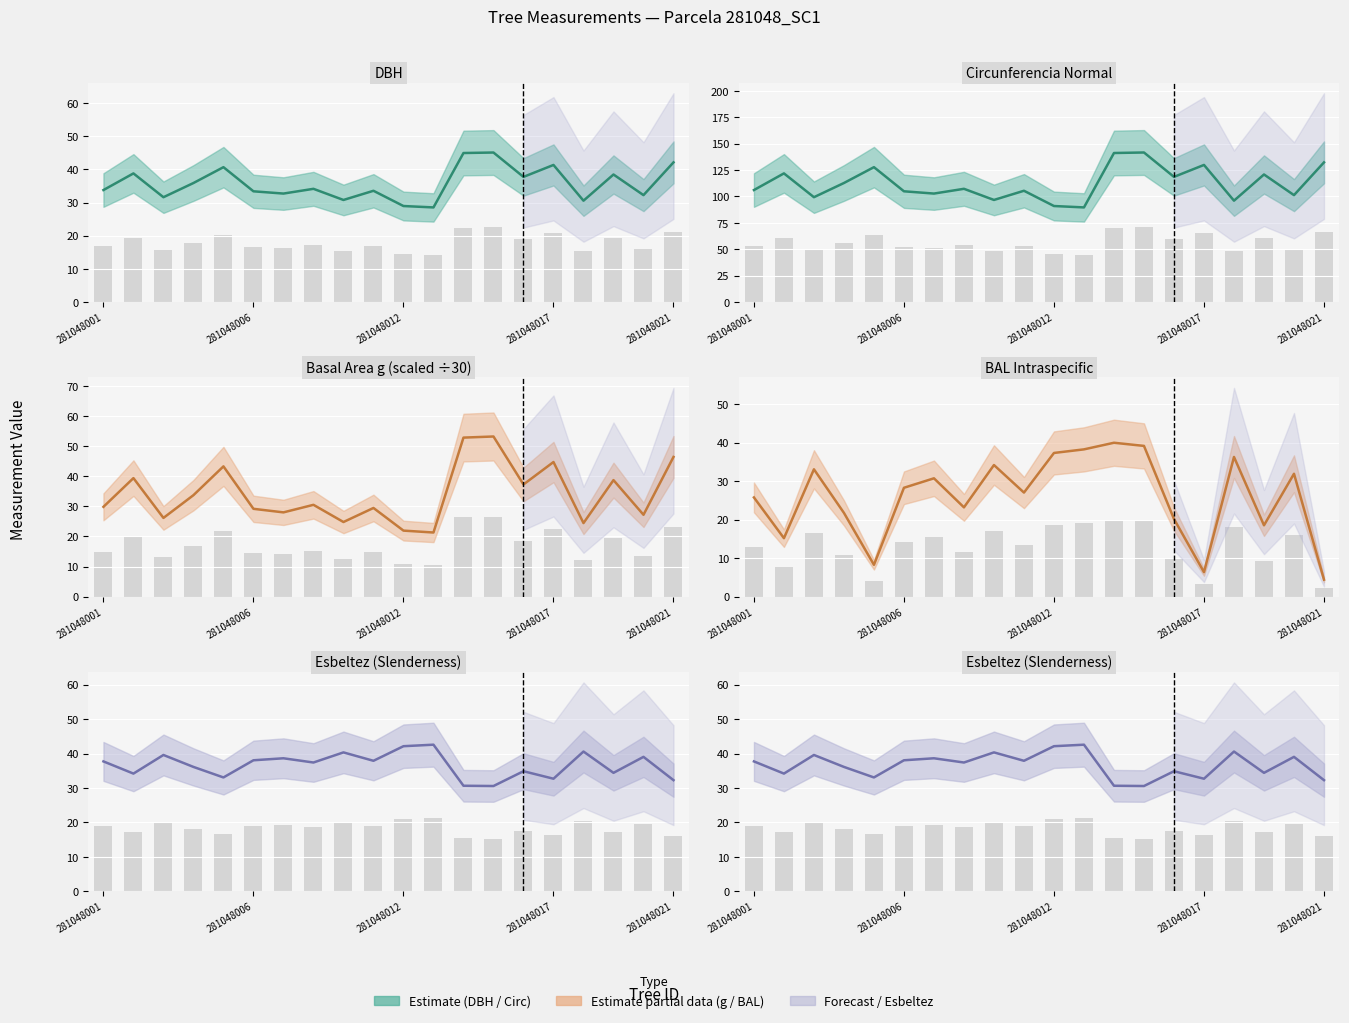

What is the approximate value of dbh (center) at 281048012?

28.9